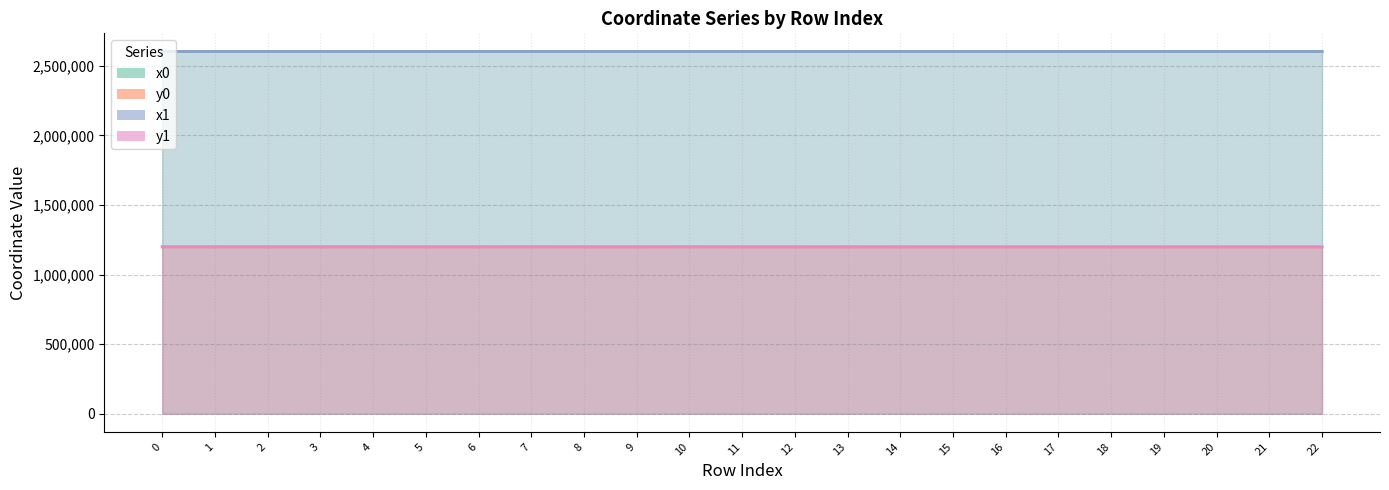

The y1 series shows 1670525.3 at 22. True or false?

False